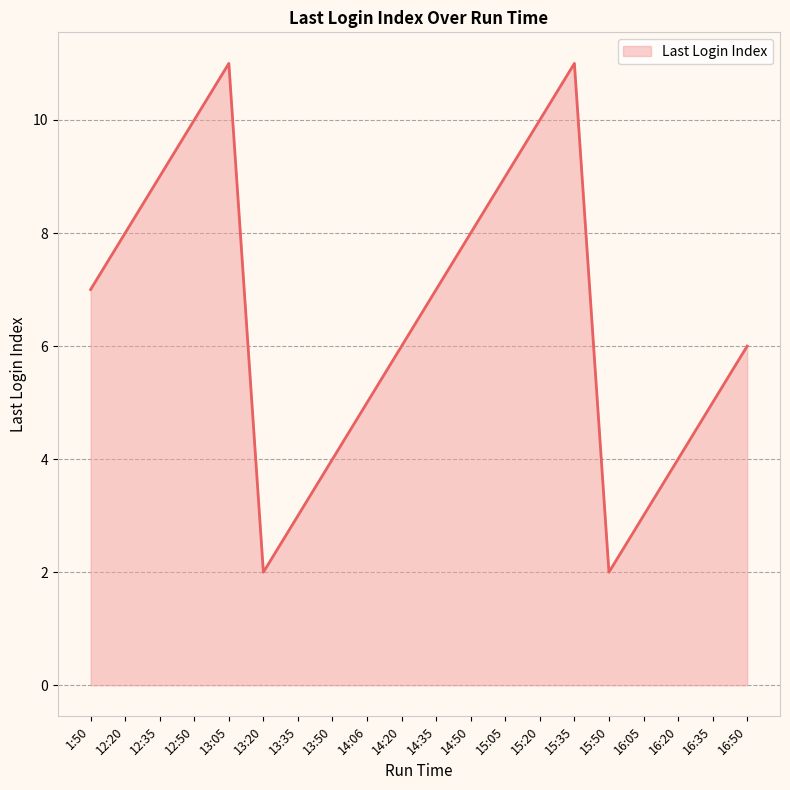

What is the maximum value shown in the chart?

11